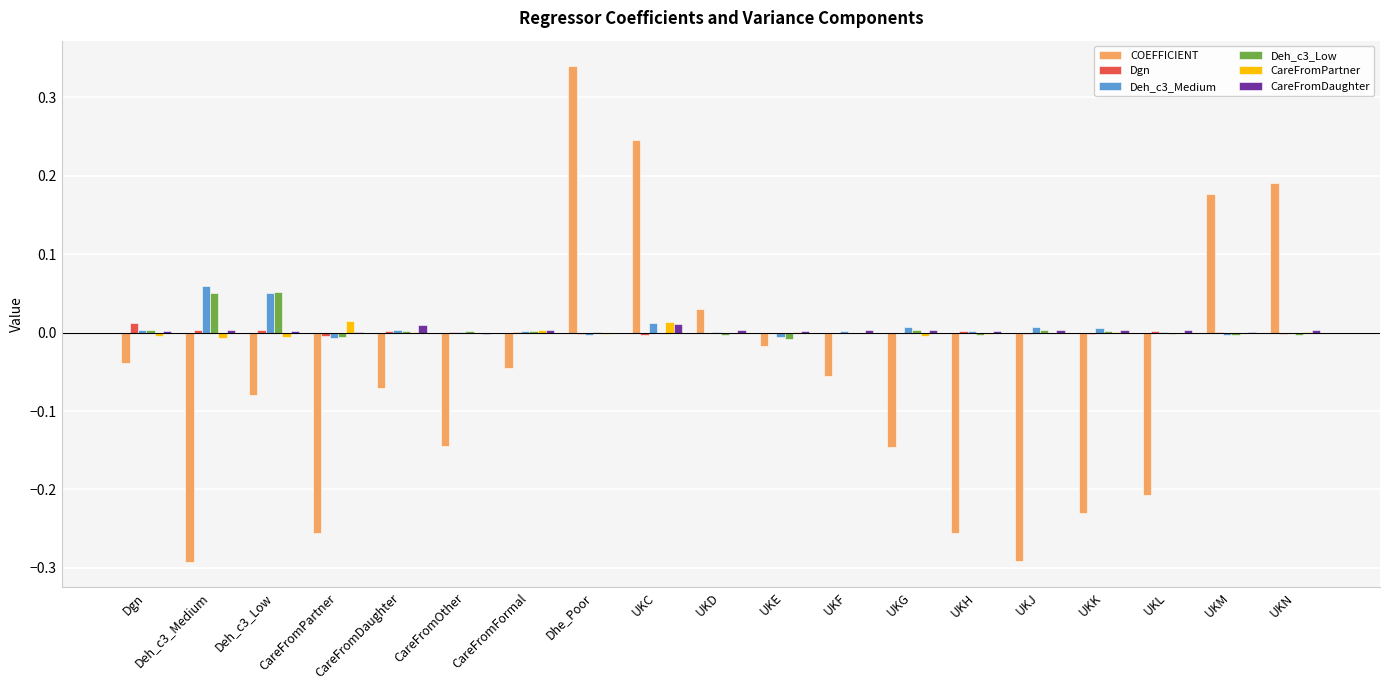

Which series changed the most between CareFromOther and CareFromFormal?

COEFFICIENT